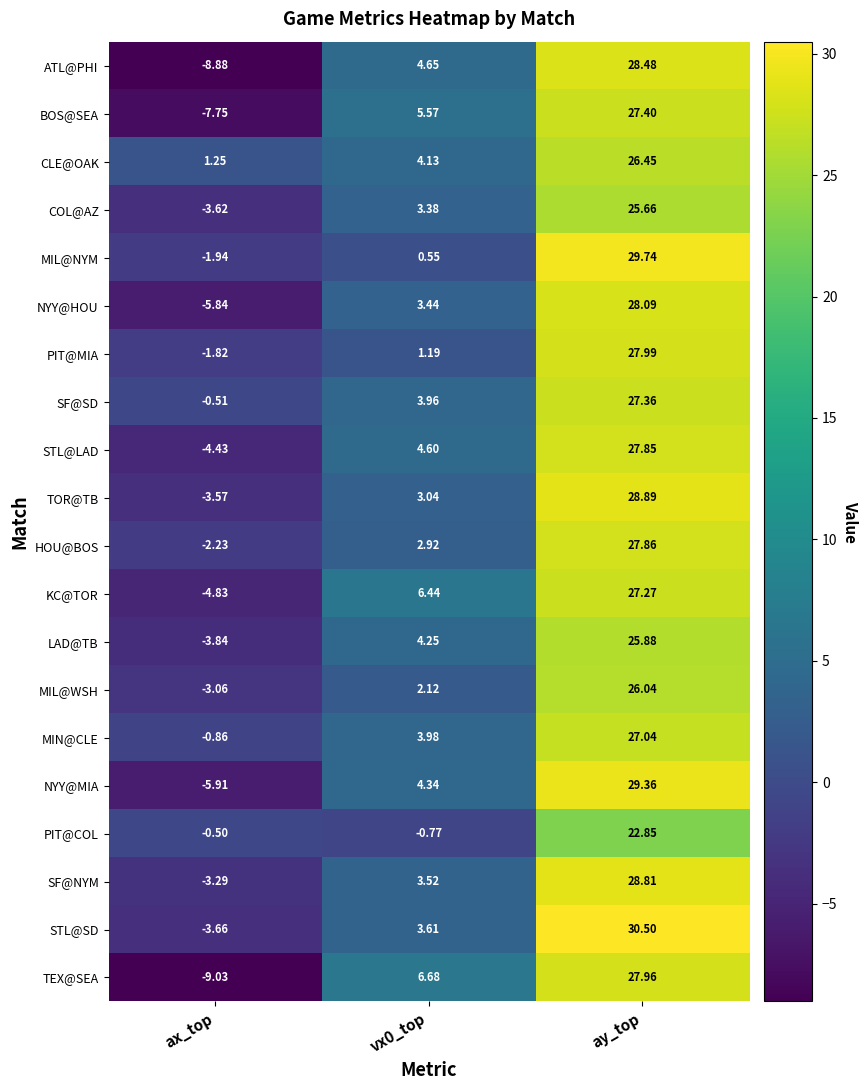

Rank the series by their maximum value, from highest to lowest.

STL@SD, MIL@NYM, NYY@MIA, TOR@TB, SF@NYM, ATL@PHI, NYY@HOU, PIT@MIA, TEX@SEA, HOU@BOS, STL@LAD, BOS@SEA, SF@SD, KC@TOR, MIN@CLE, CLE@OAK, MIL@WSH, LAD@TB, COL@AZ, PIT@COL